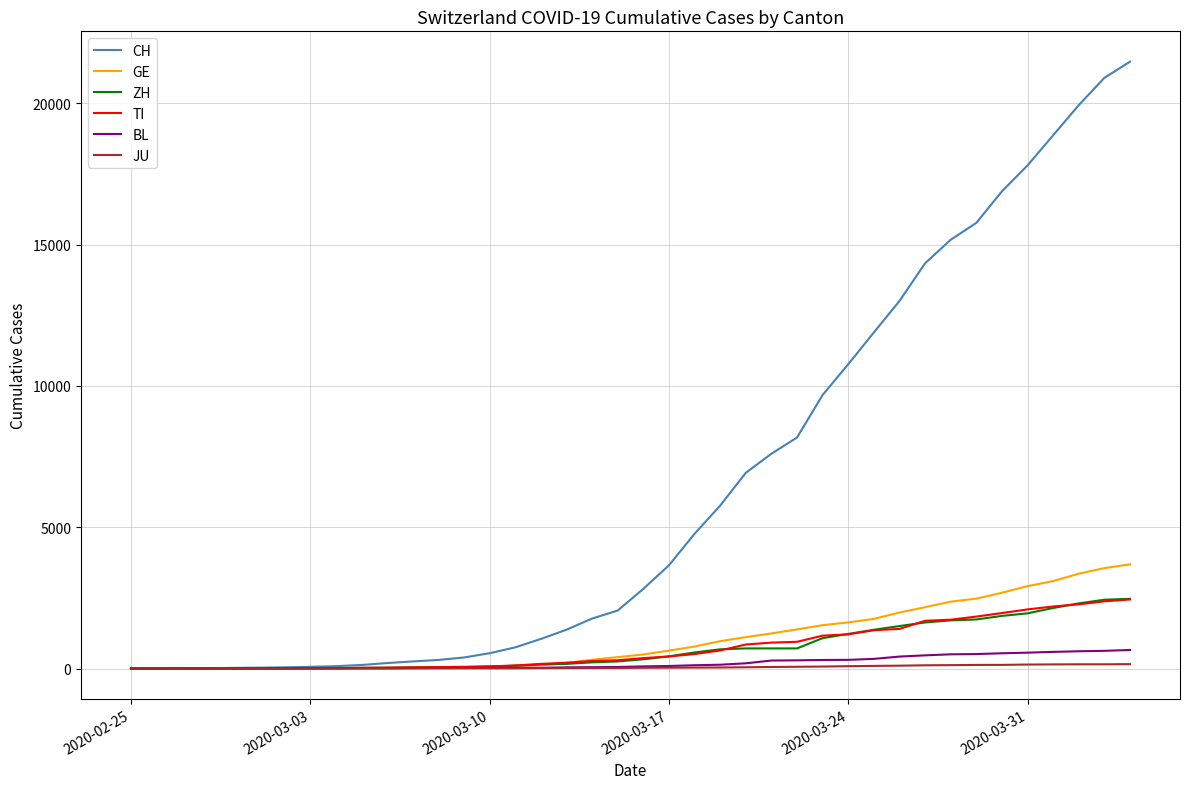

Which series has the largest total across all categories?

CH